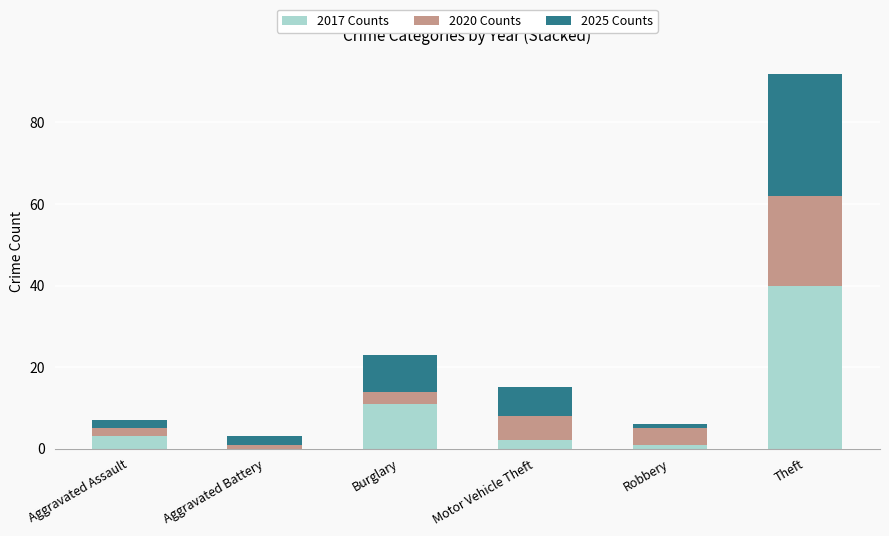

Reading right to left, transcribe the values for 2017 Counts.

Theft=40	Robbery=1	Motor Vehicle Theft=2	Burglary=11	Aggravated Battery=0	Aggravated Assault=3